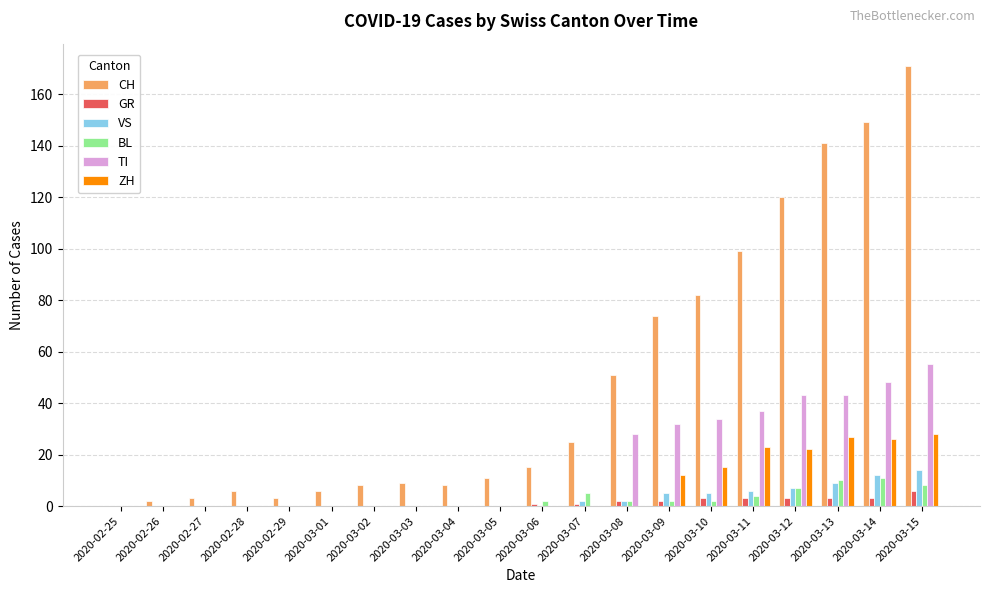

The VS series shows 0 at 2020-03-06. True or false?

True